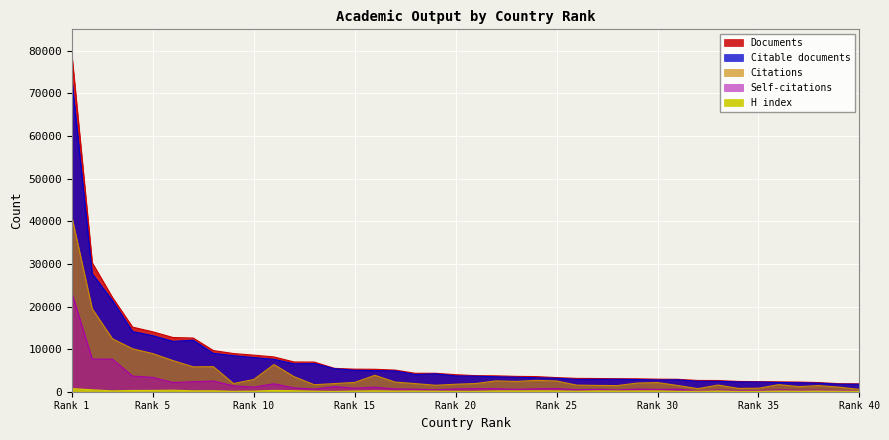

Which category has the lowest value in the Self-citations series?

Rank 40